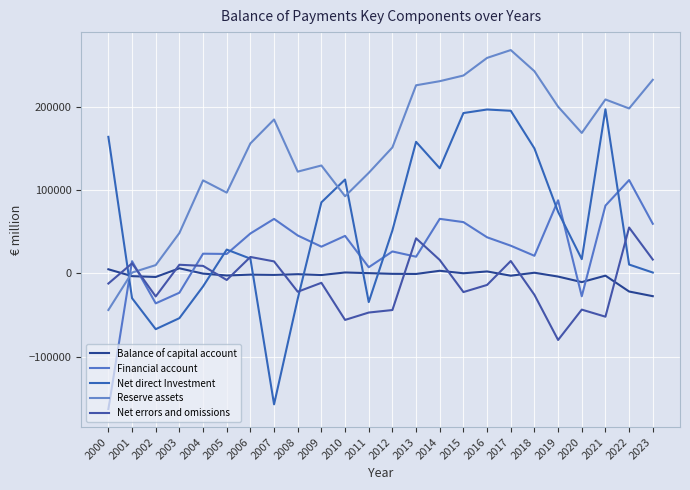

What is the difference between the Net errors and omissions values at 2017 and 2007?

480.8